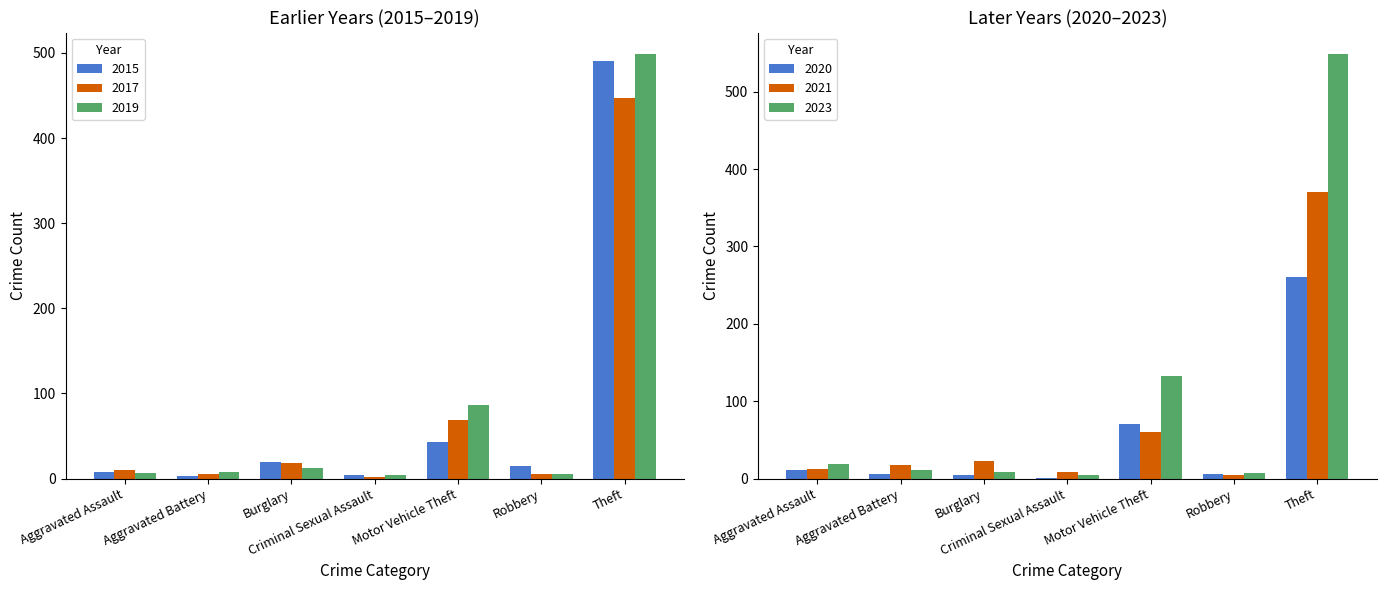

Which series has the largest total across all categories?

2023